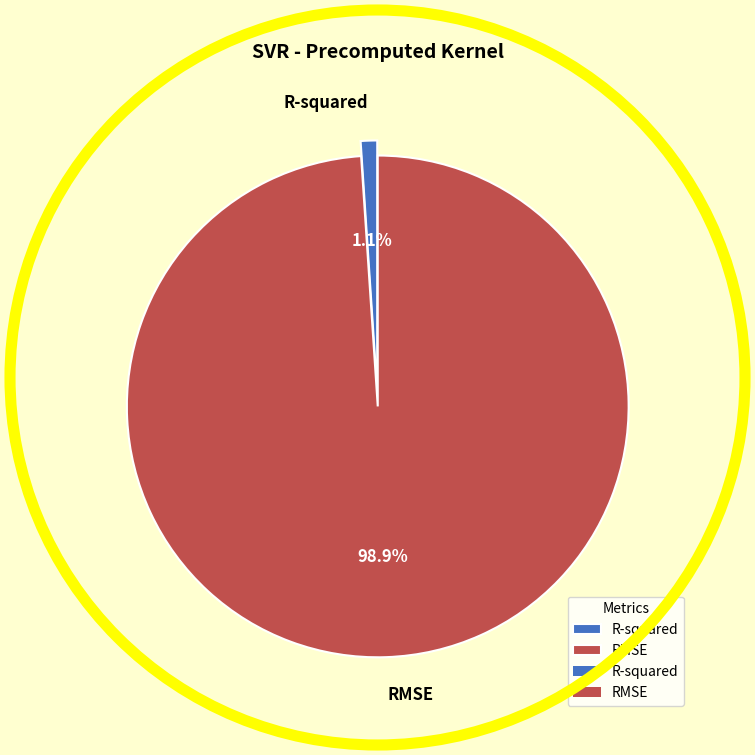

What percentage is the R-squared slice, to the nearest percent?

1%